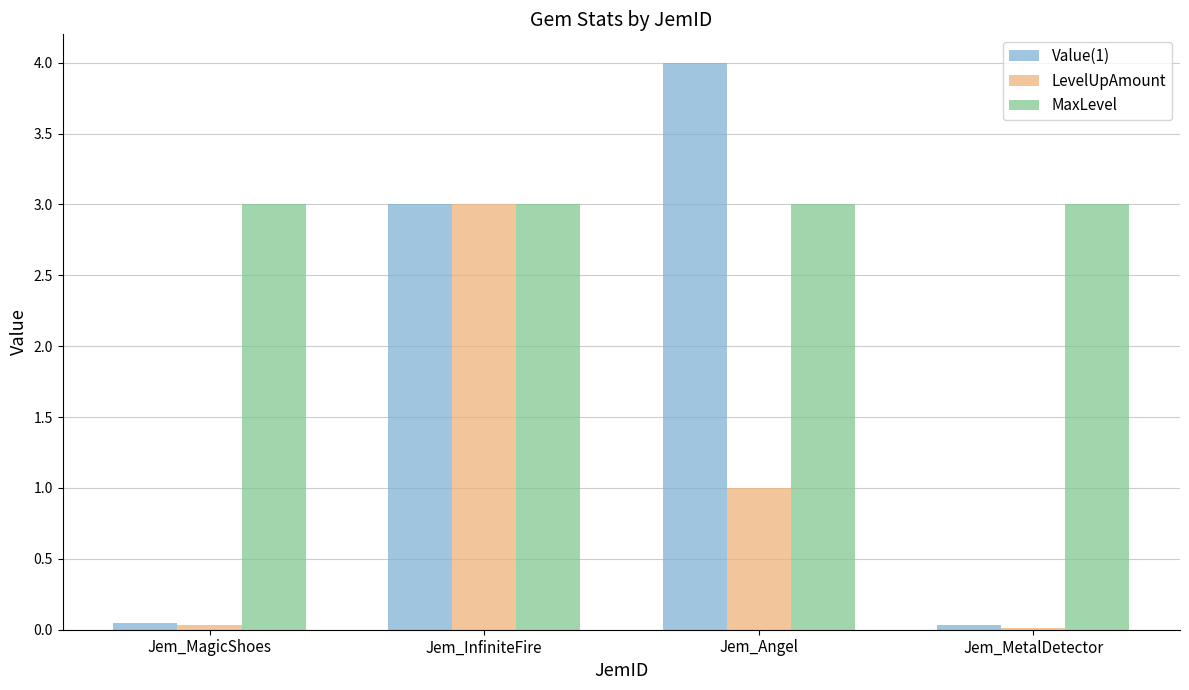

Is it true that MaxLevel equals 3.0 at Jem_Angel?

True